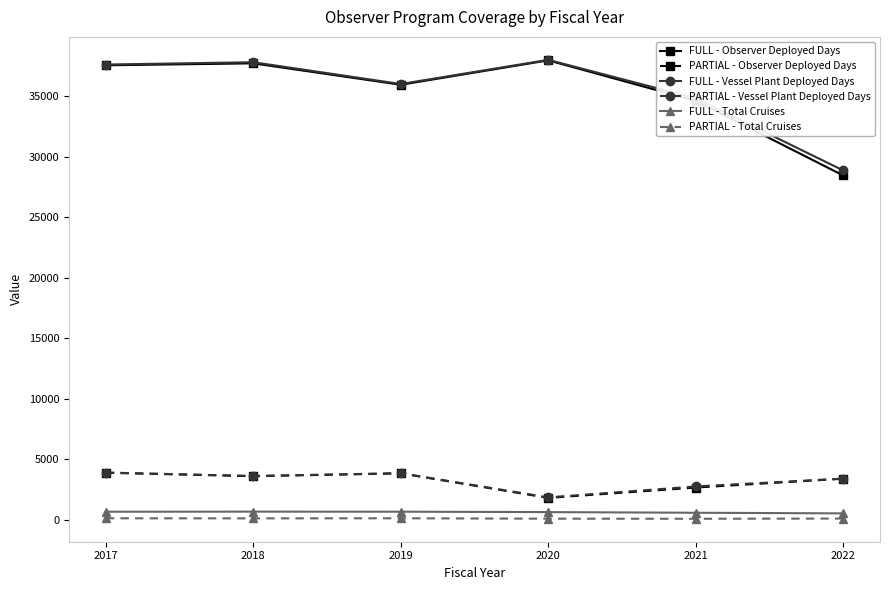

True or false: FULL - Observer Deployed Days has a value of 43637 at 2022.

False